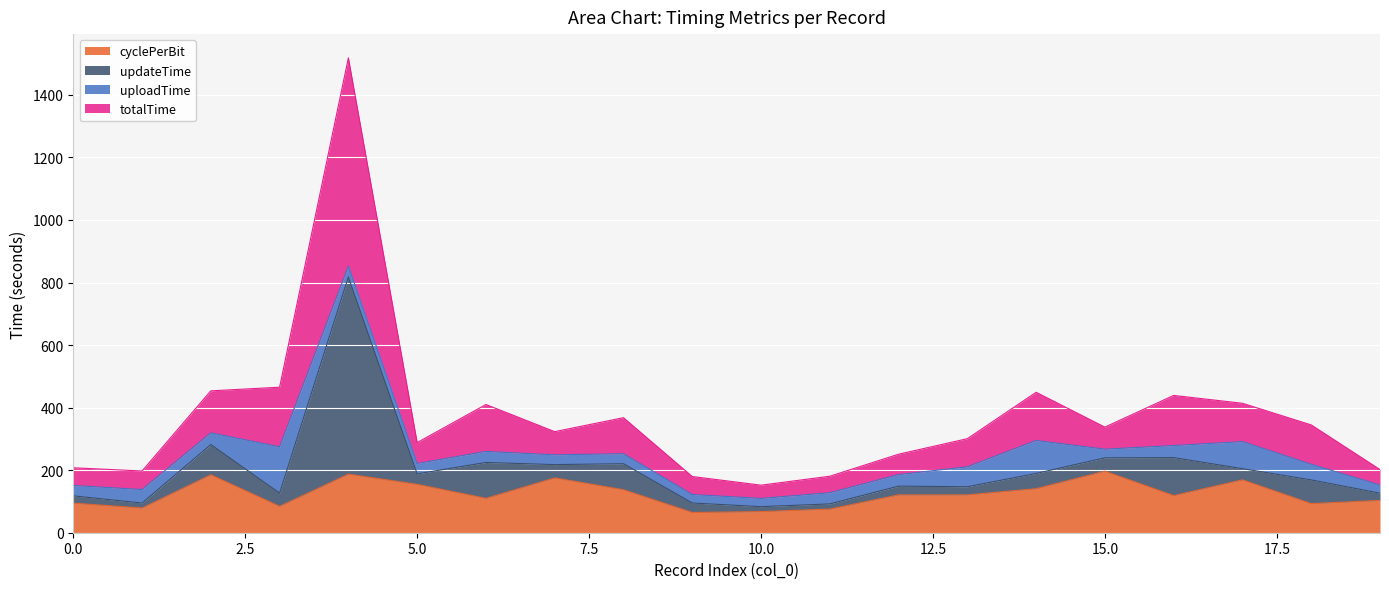

How many values in the cyclePerBit series are below 120?

10